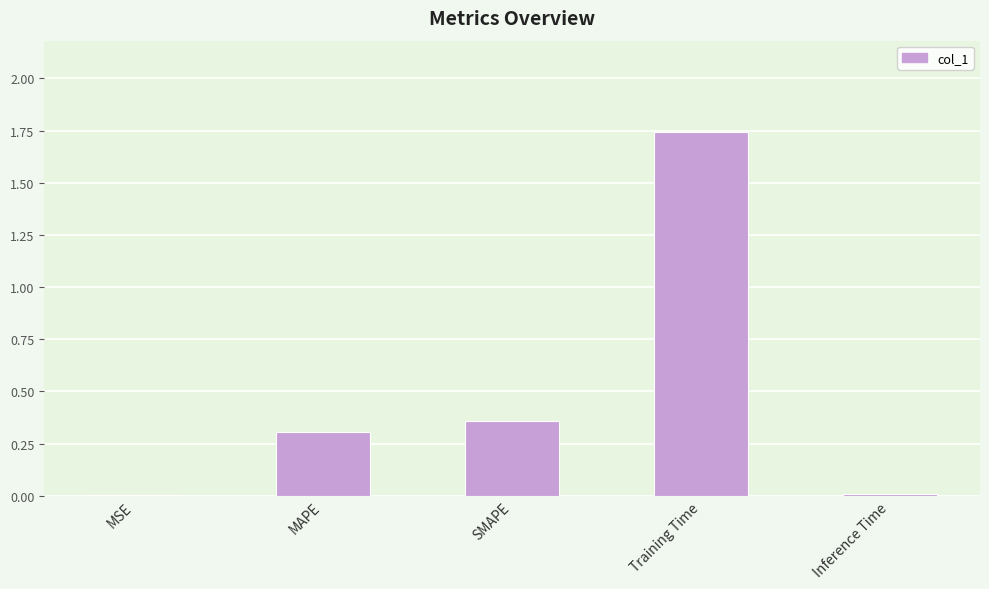

Between Training Time and SMAPE, which is larger?

Training Time